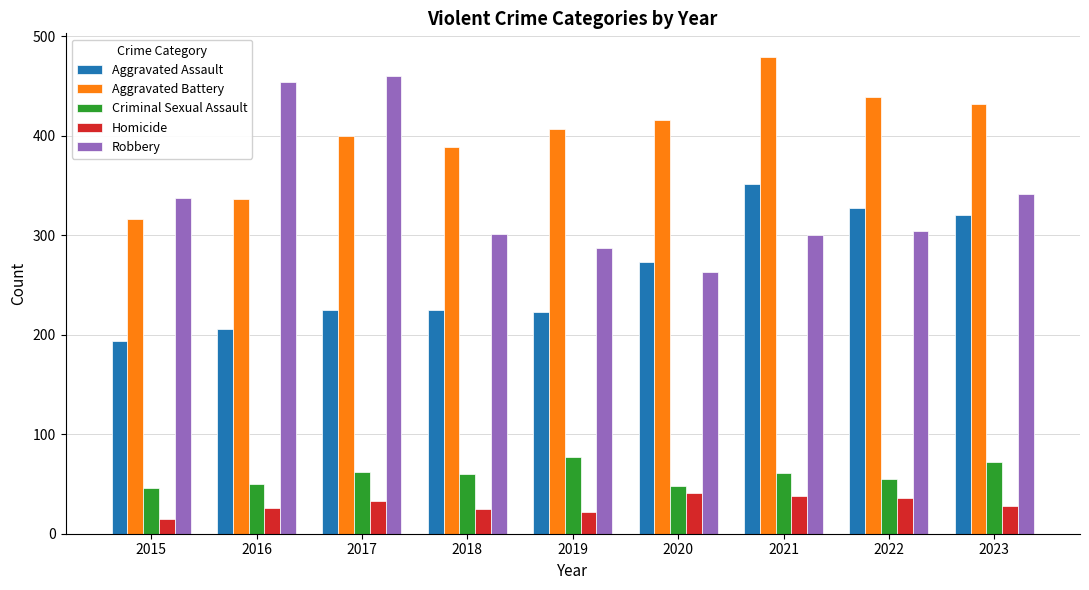

What is the total value across all series at 2022?

1161